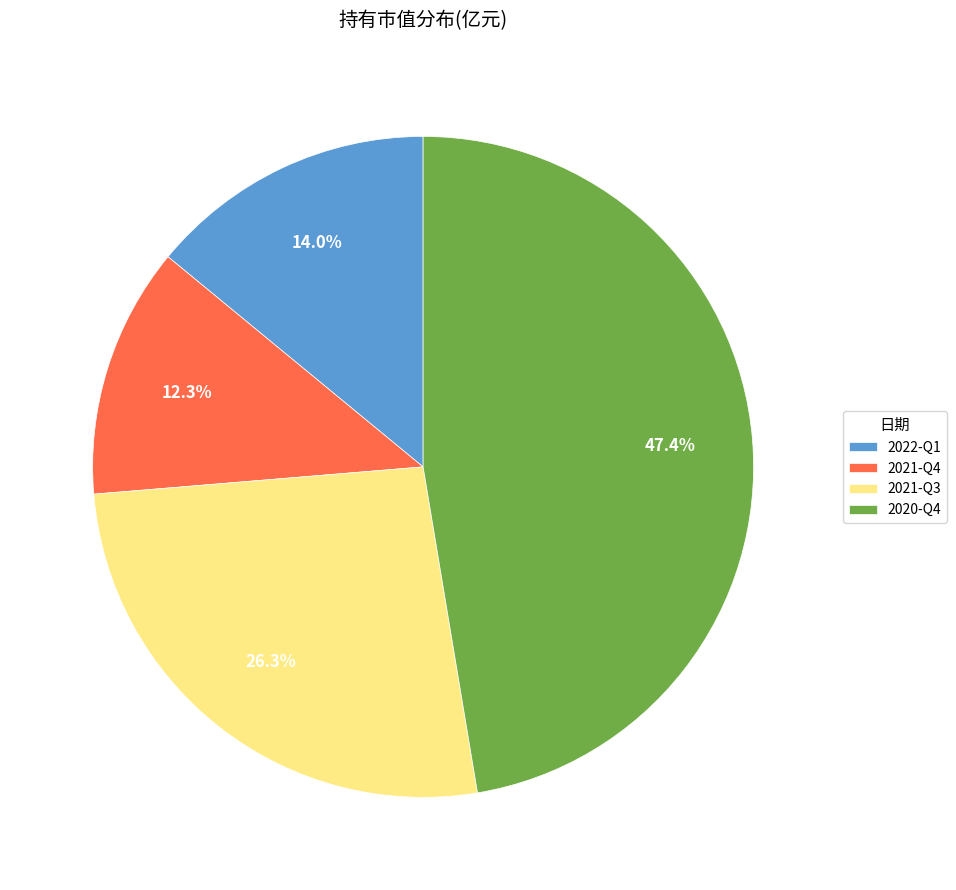

Which slice is the largest?

2020-Q4